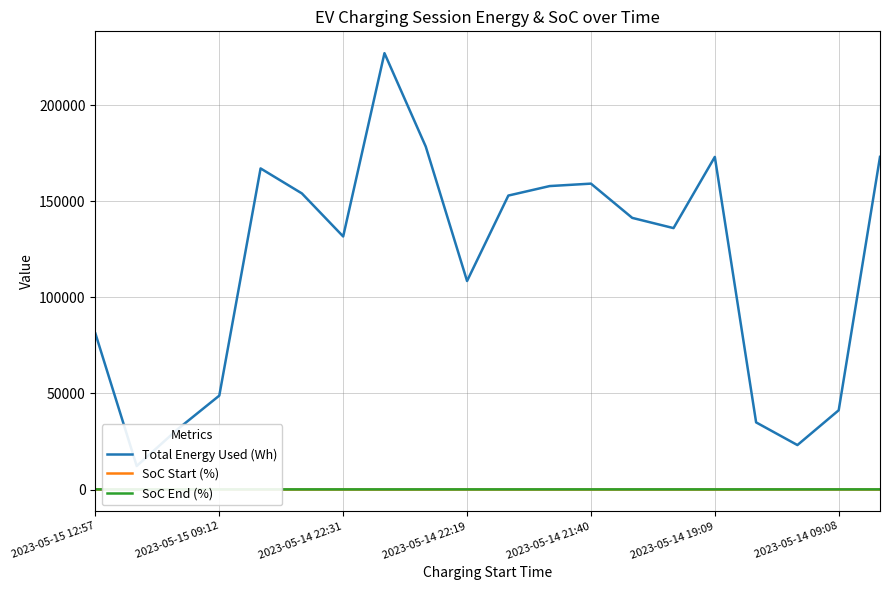

Which category has the highest value across all series?

7